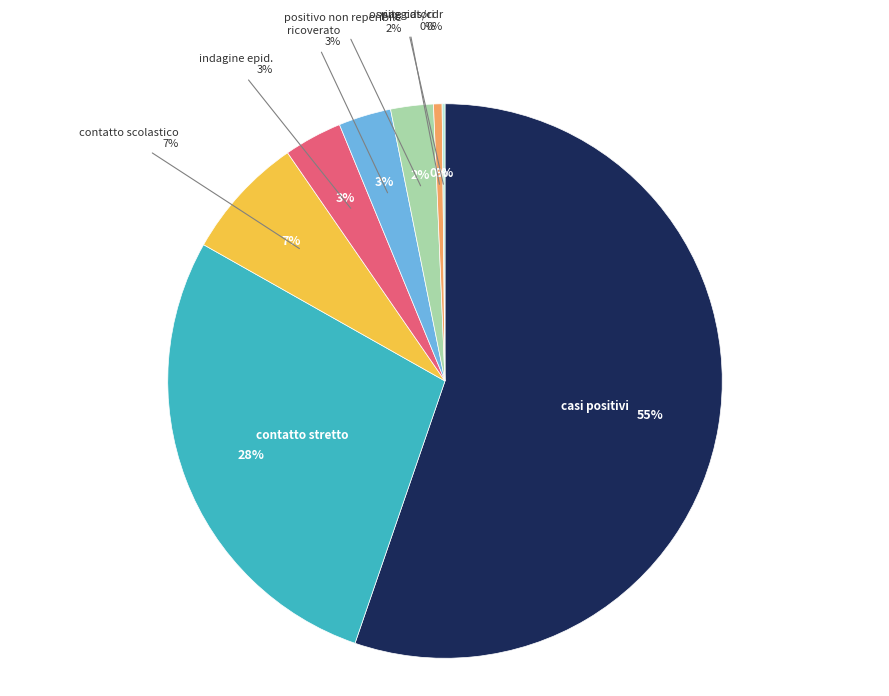

What is the change in value from casi positivi to positivo non reperibile?

-637